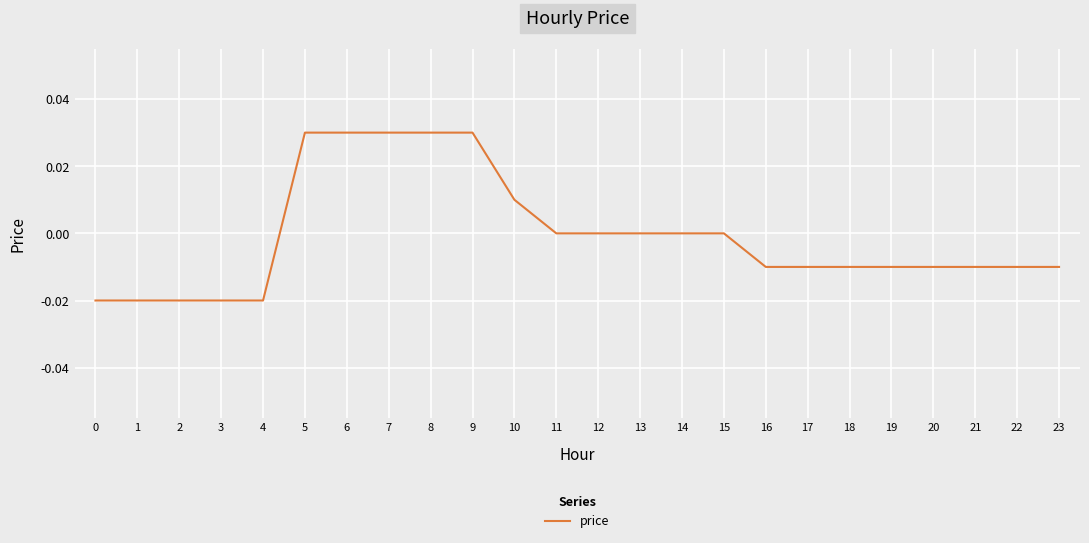

The chart shows a value of 0.0 at 14. True or false?

True